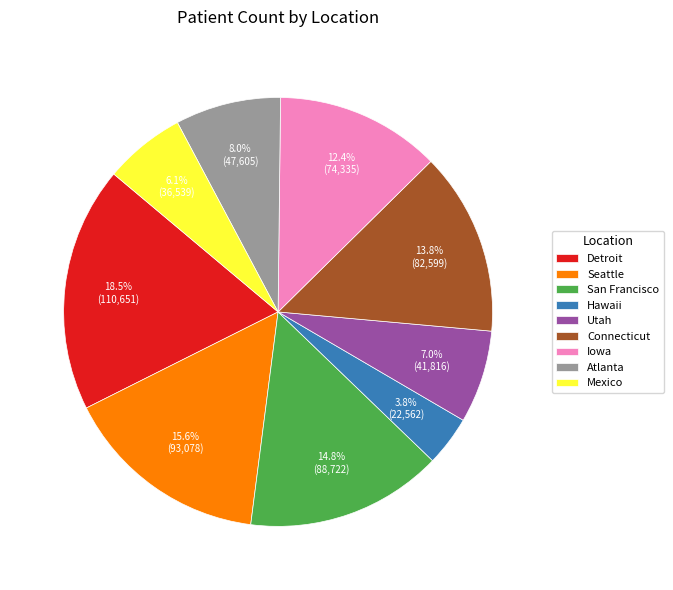

Does Seattle represent more than half of the total?

No